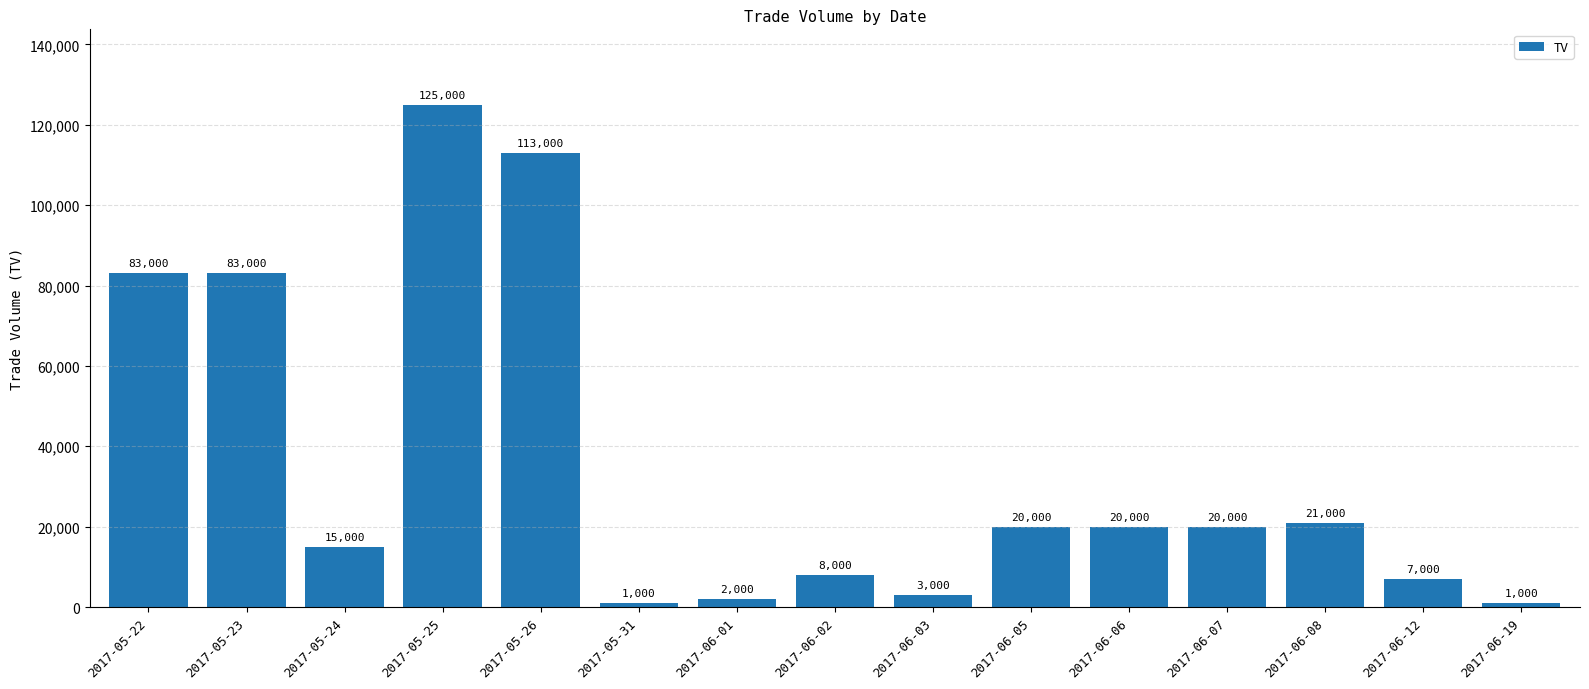

What is the value of the 3rd bar from the left?

15000